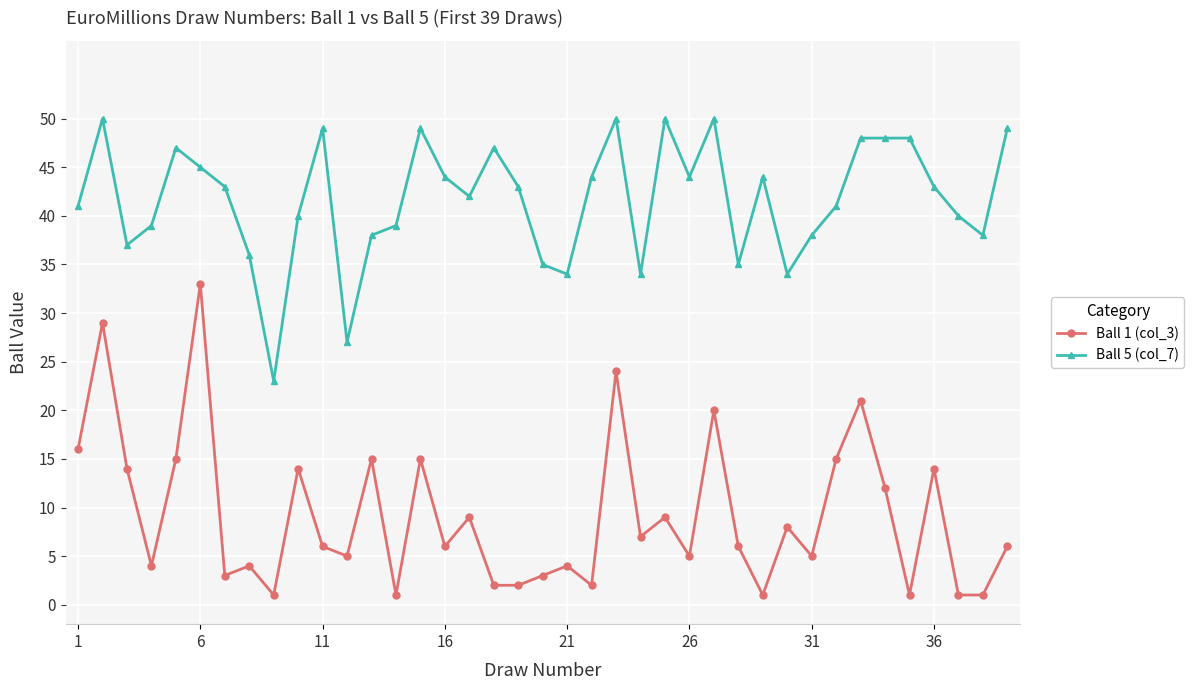

Which series has the largest total across all categories?

Ball 5 (col_7)